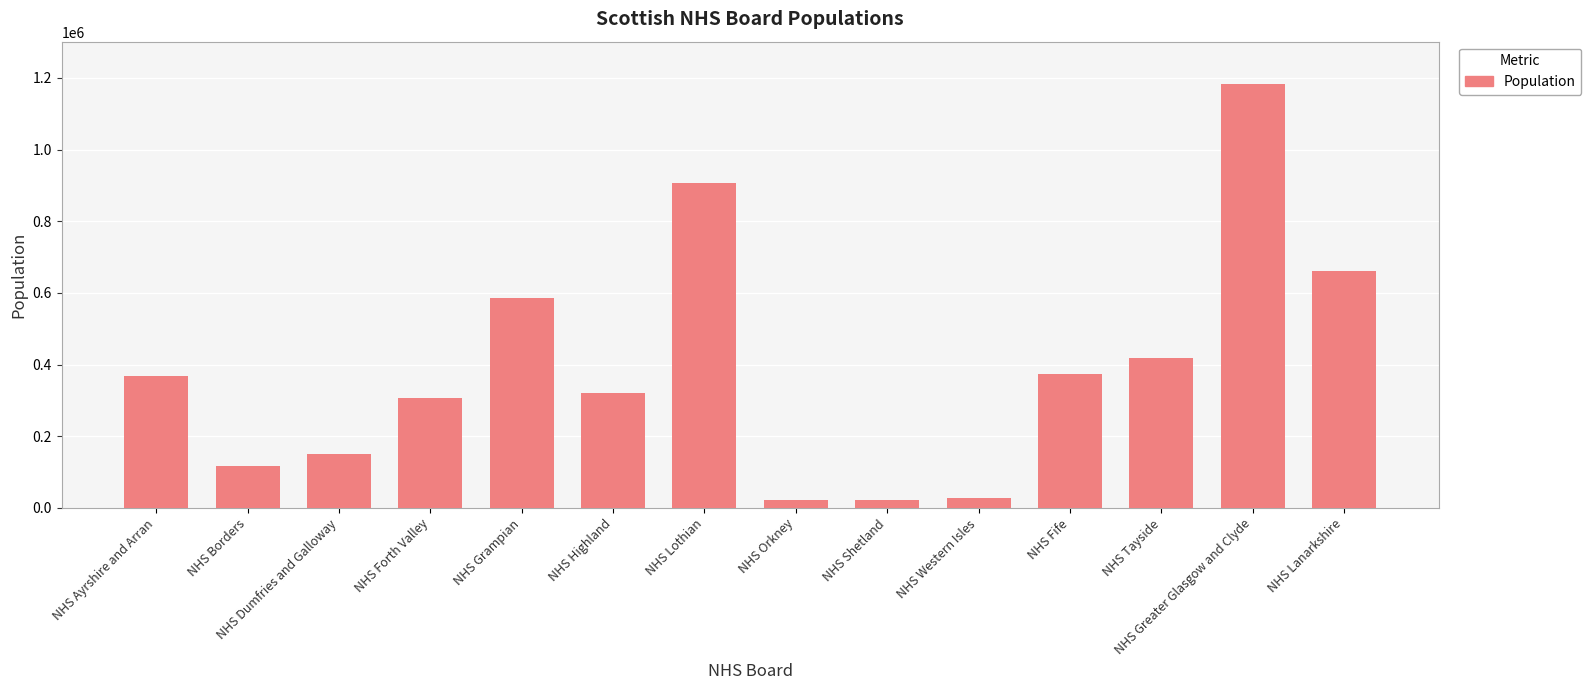

Count the number of categories in the chart.

14